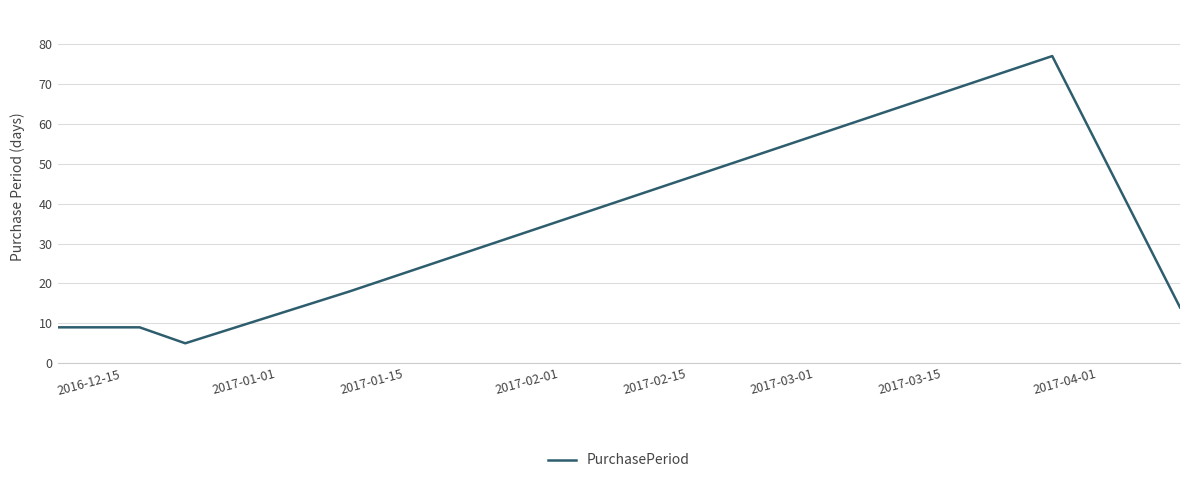

What is the difference between the second highest and minimum values?

13